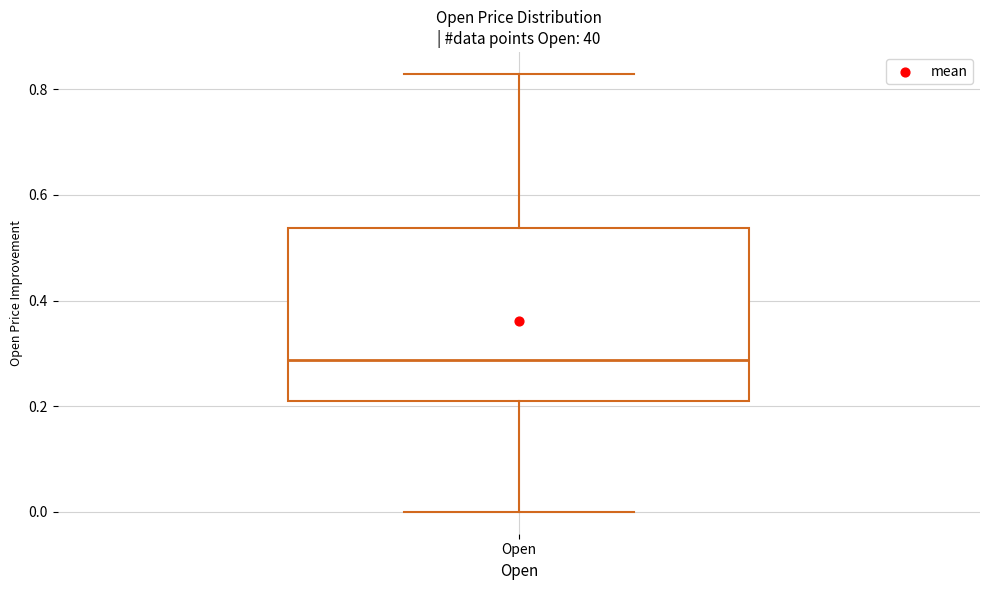

Where is the upper edge of the box for Open on the y-axis? The values are not printed on the chart, so give them approximately, as read against the axis.

0.54